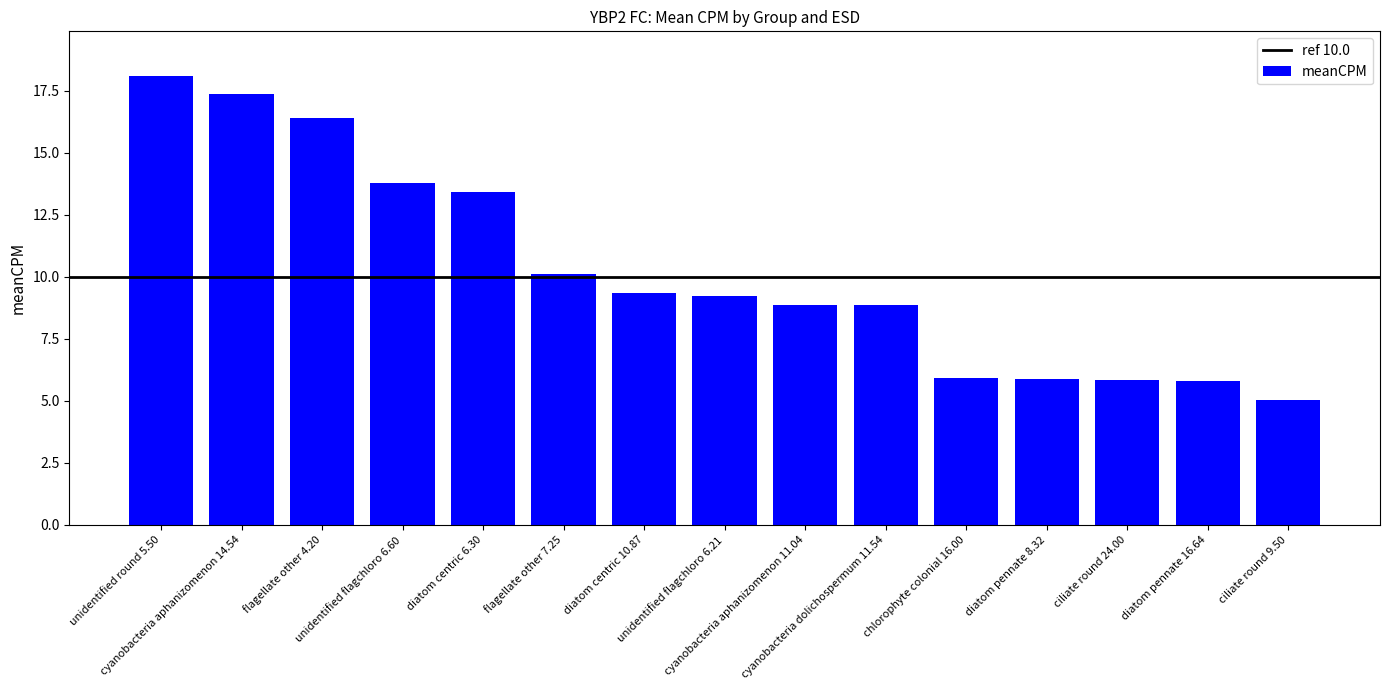

What value does the data have at cyanobacteria aphanizomenon 14.54?

17.4